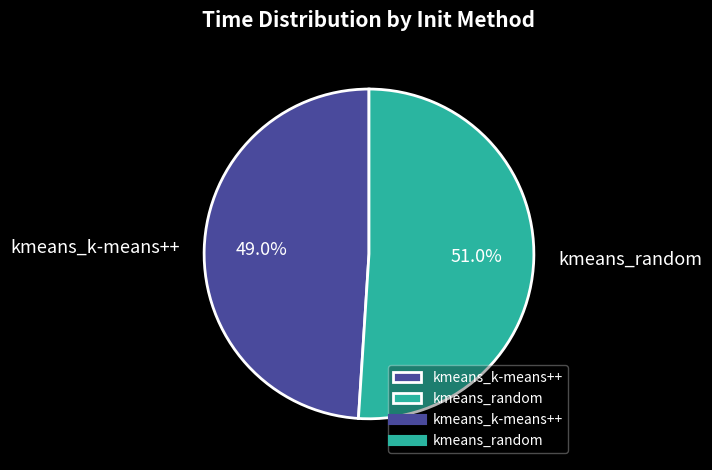

To the nearest percent, what portion does kmeans_random represent?

51%